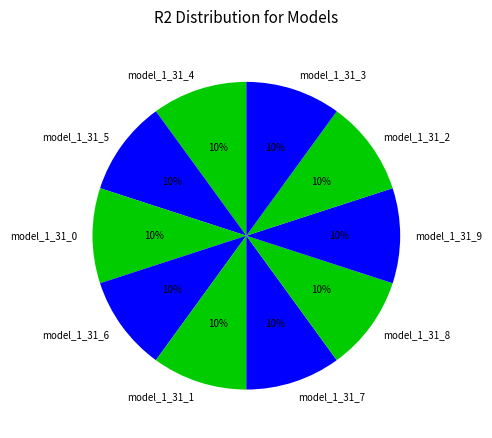

Is the sum of model_1_31_3 and model_1_31_7 greater than half?

No